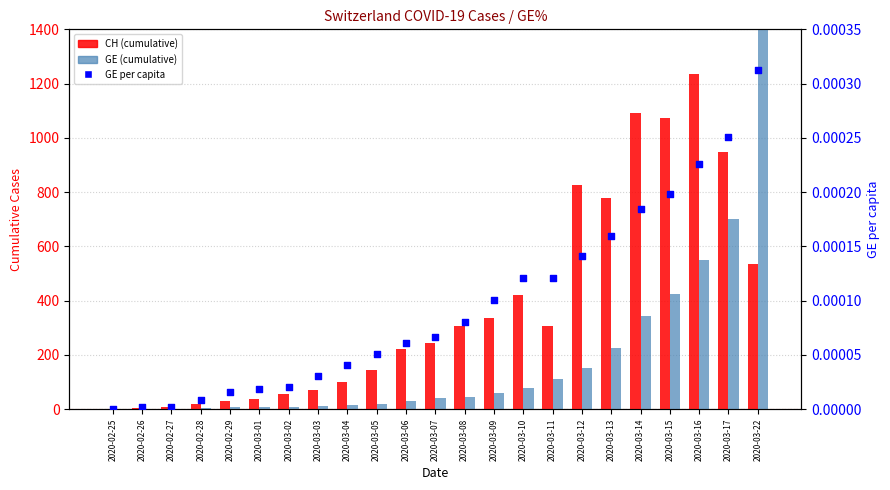

What is the total value across all series at 2020-02-26?

6.0